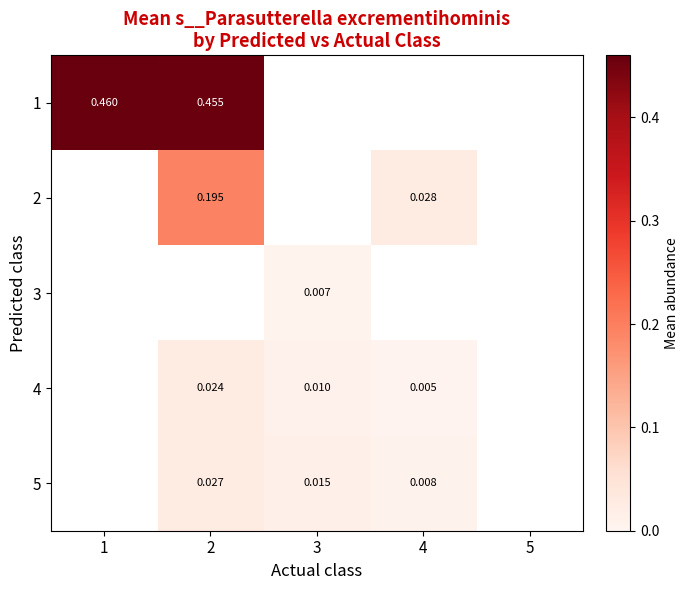

Rank the categories by 1 value from lowest to highest.

2, 3, 4, 5, 1